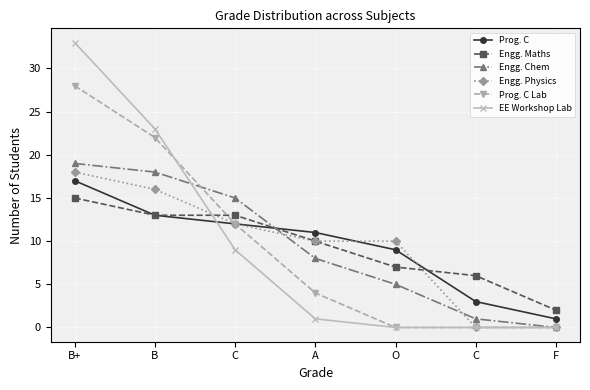

Reading left to right, transcribe all the data shown in this chart.

Prog. C: B+=17	B=13	C=12	A=11	O=9	C=3	F=1
Engg. Maths: B+=15	B=13	C=13	A=10	O=7	C=6	F=2
Engg. Chem: B+=19	B=18	C=15	A=8	O=5	C=1	F=0
Engg. Physics: B+=18	B=16	C=12	A=10	O=10	C=0	F=0
Prog. C Lab: B+=28	B=22	C=12	A=4	O=0	C=0	F=0
EE Workshop Lab: B+=33	B=23	C=9	A=1	O=0	C=0	F=0